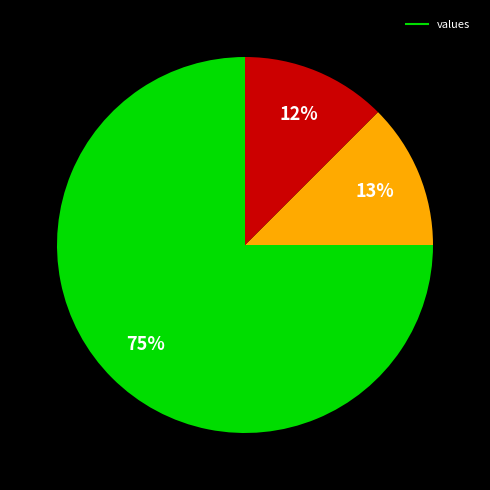

Is there any slice that represents more than half of the pie?

Yes